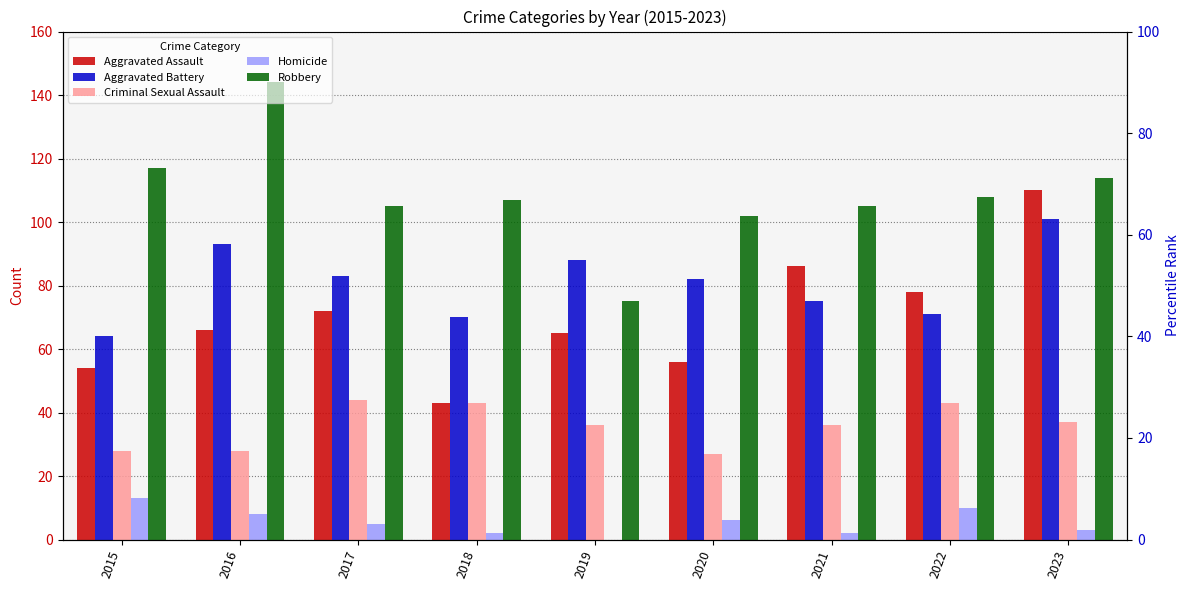

How many values in the Aggravated Assault series are below 66?

4